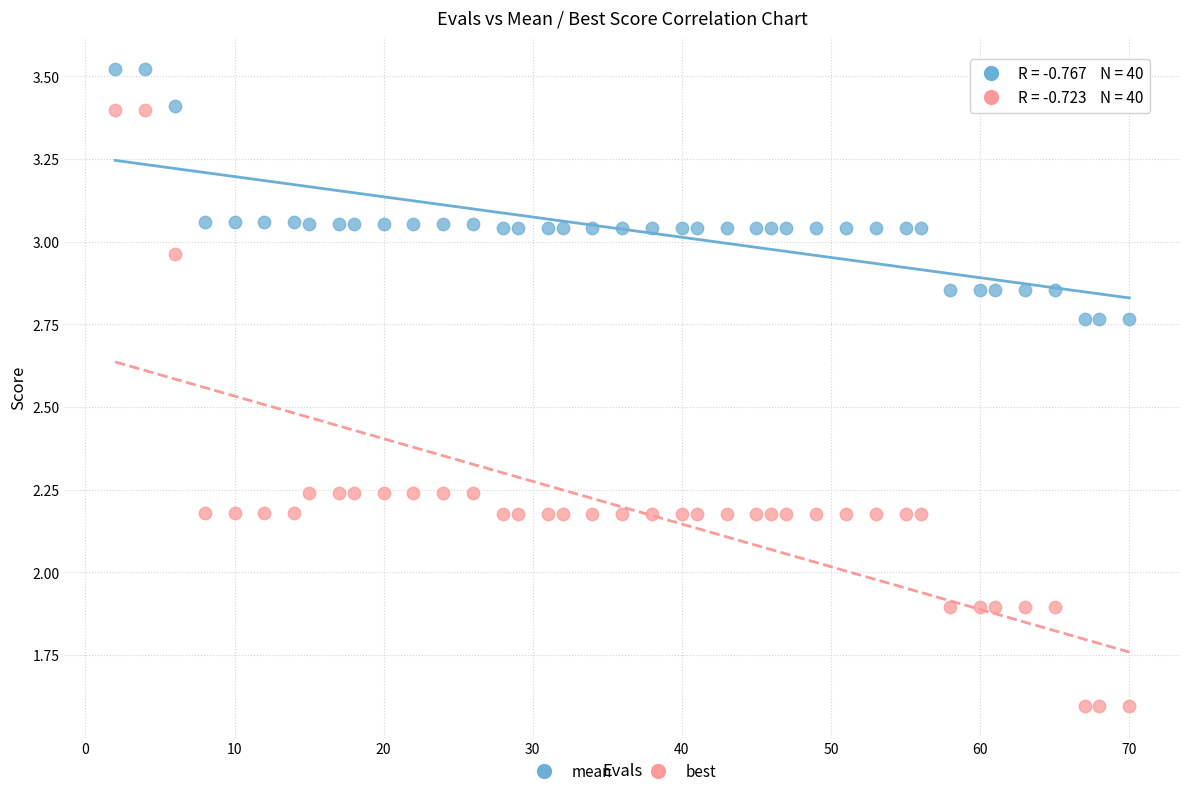

Which series has the widest spread of Y values?

best